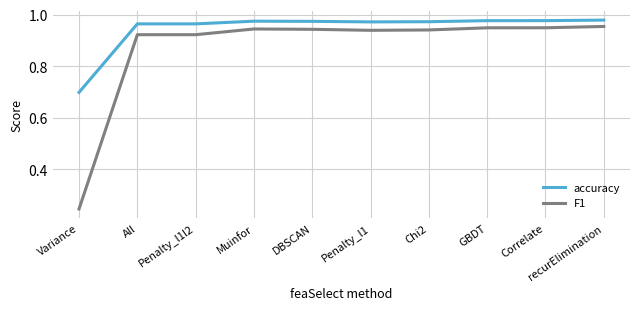

What is the difference between the maximum and minimum values in the accuracy series?

0.3